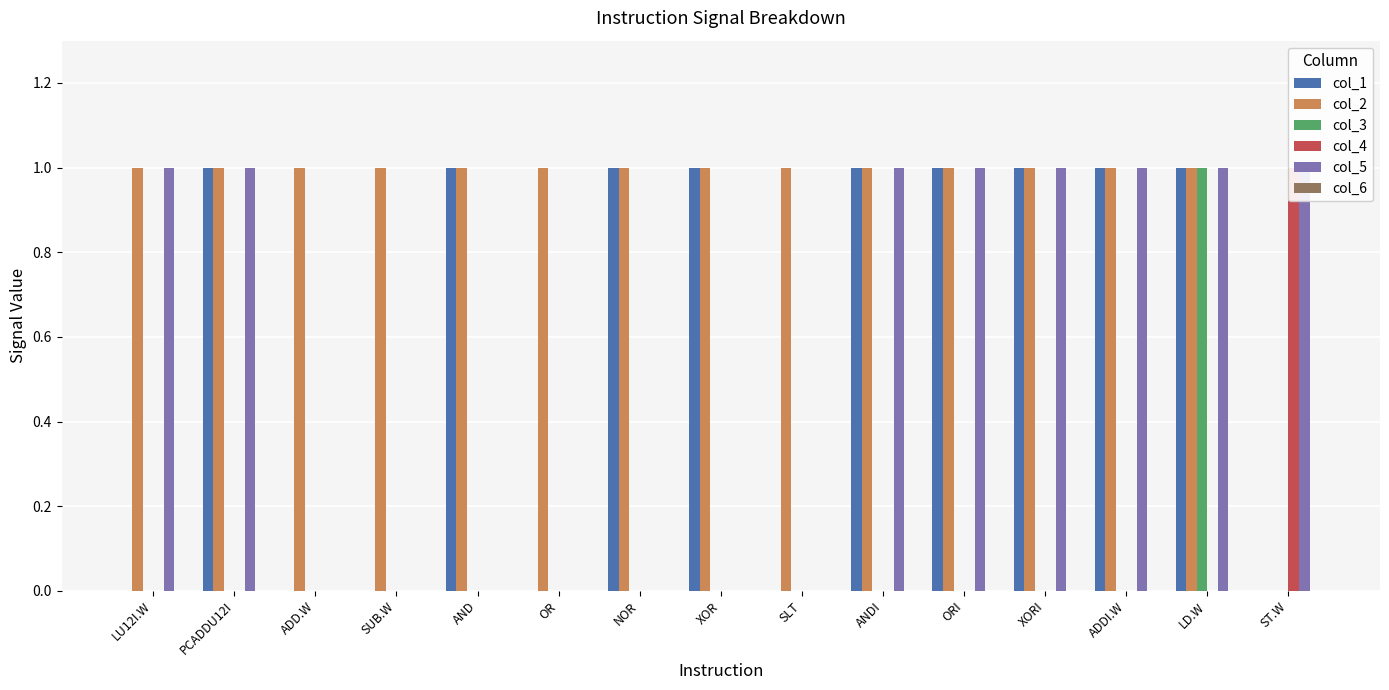

How many values in the col_3 series exceed 0?

1